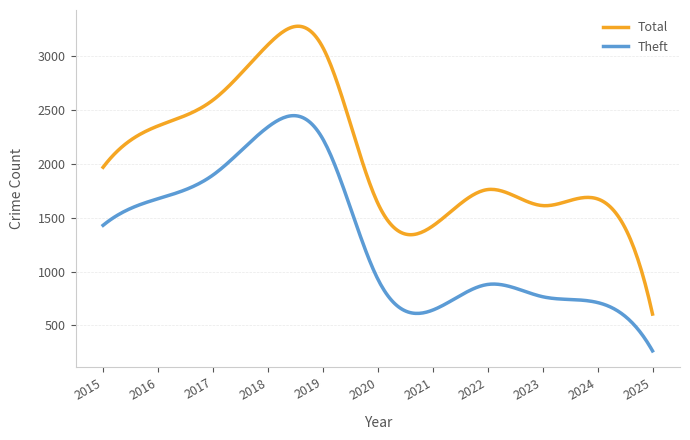

Which series has the largest range (max minus min)?

Total